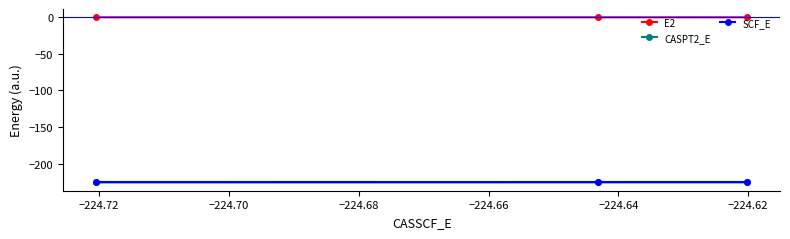

What is the value of the E2 point at the 3rd from the left?

-0.6